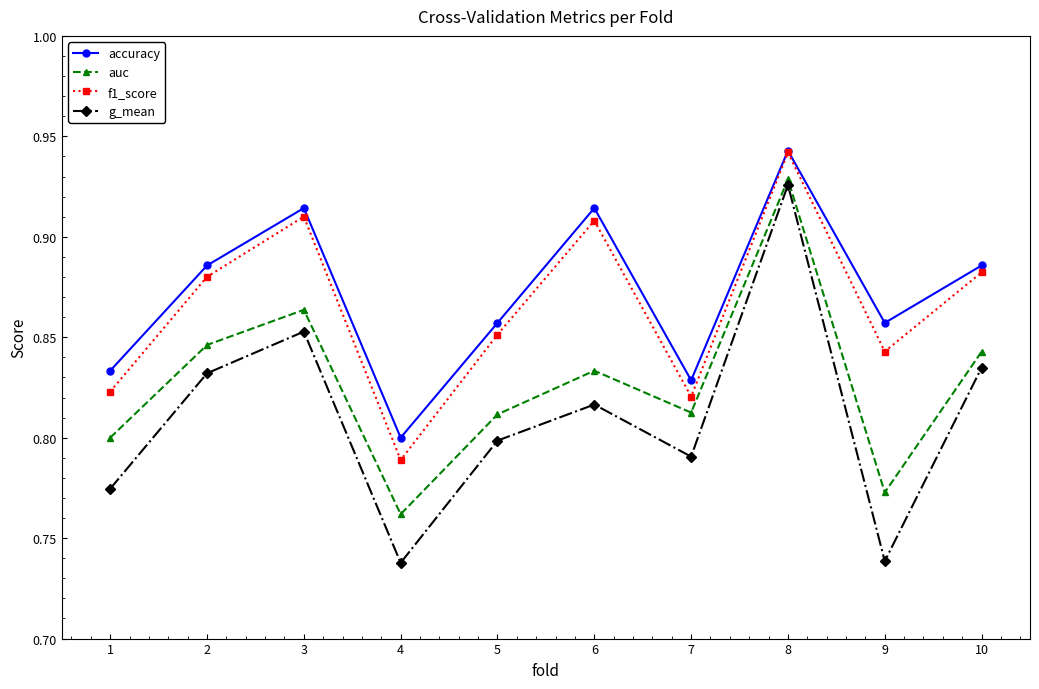

What is the difference between the maximum and minimum values in the auc series?

0.2